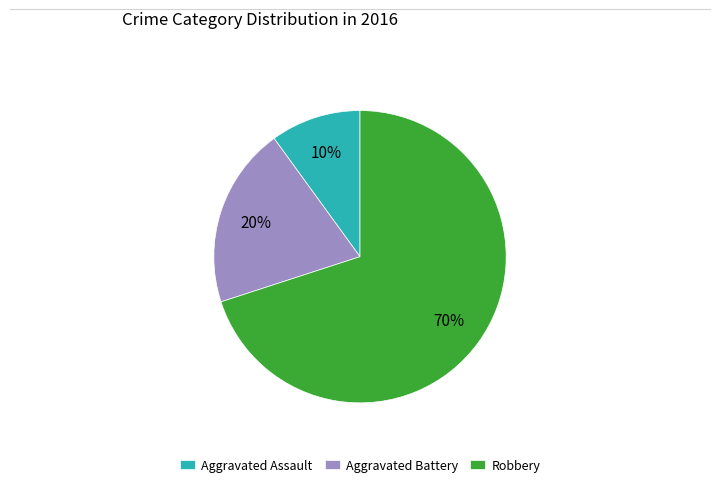

Do Robbery and Aggravated Battery together represent more than half of the pie?

Yes